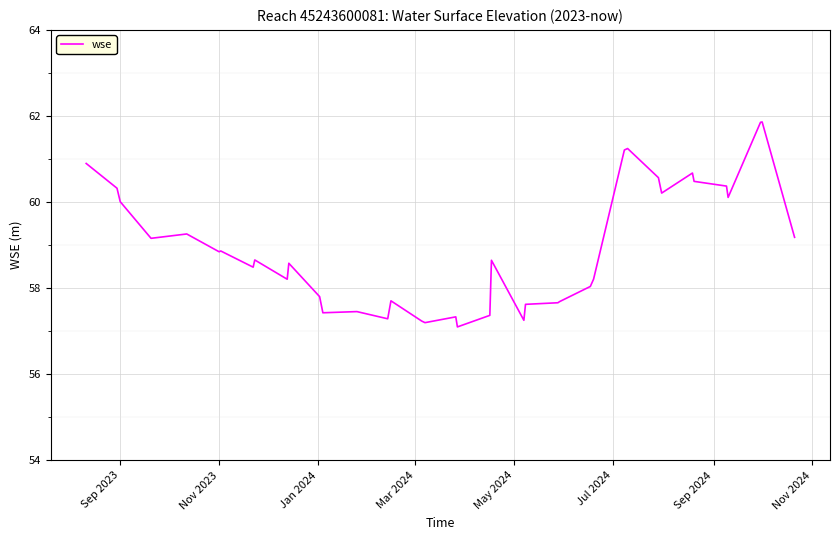

What is the smallest value displayed?

57.1